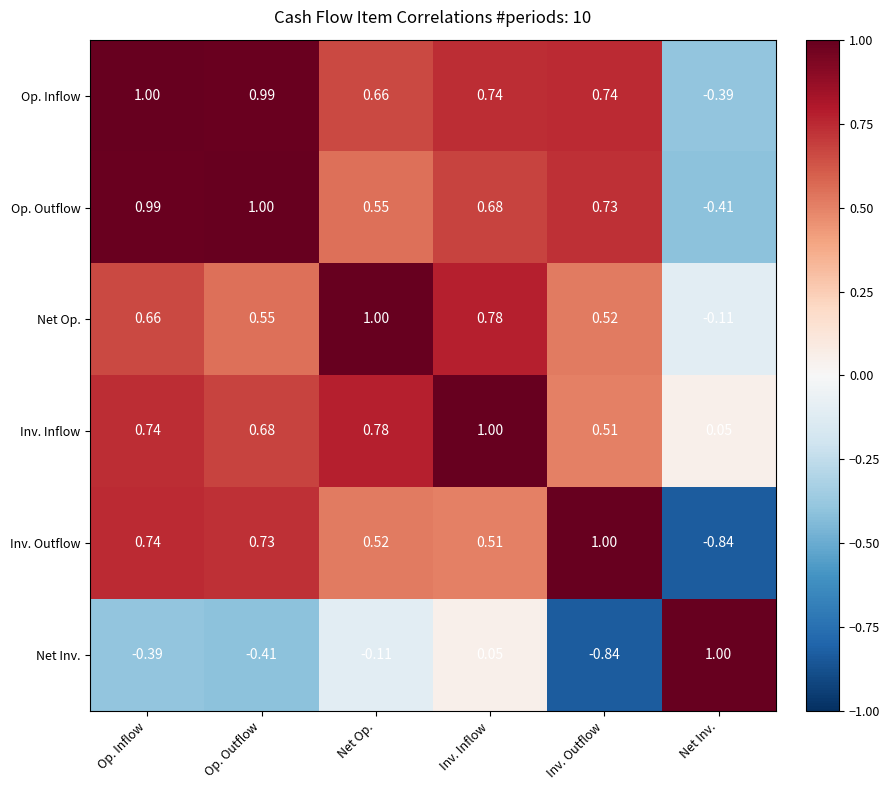

Which series changed the most between Op. Inflow and Op. Outflow?

Net Op.